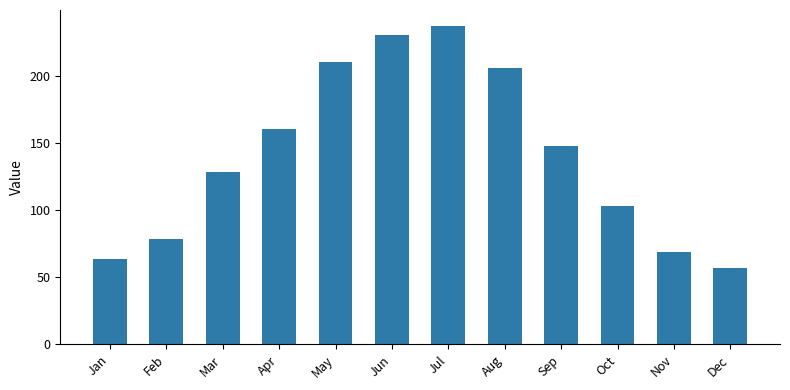

What value does the data have at Apr?

160.2